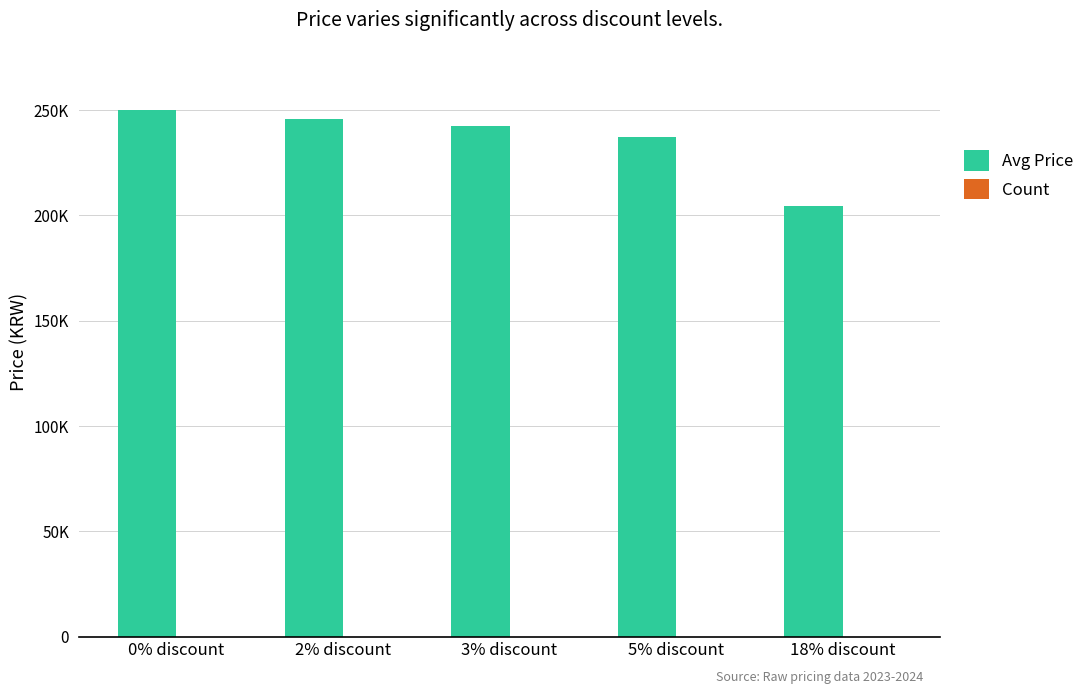

Are the bars horizontal?

No